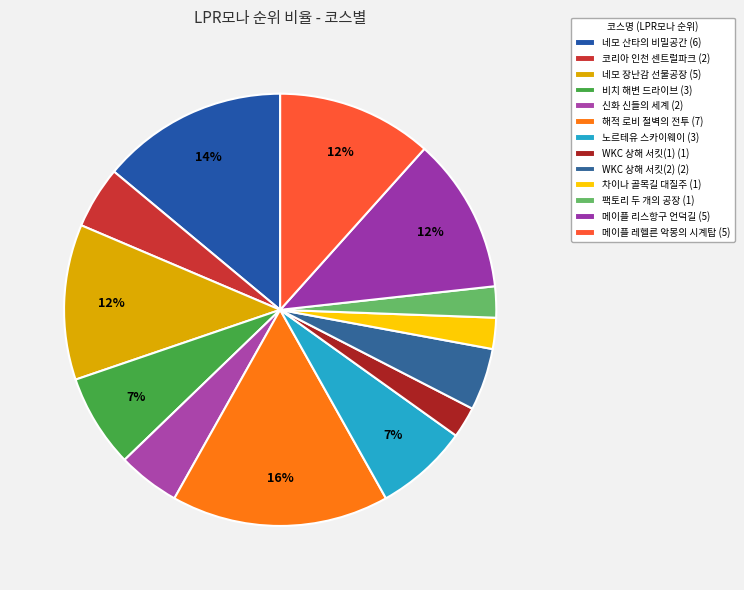

Is there any slice that represents more than half of the pie?

No